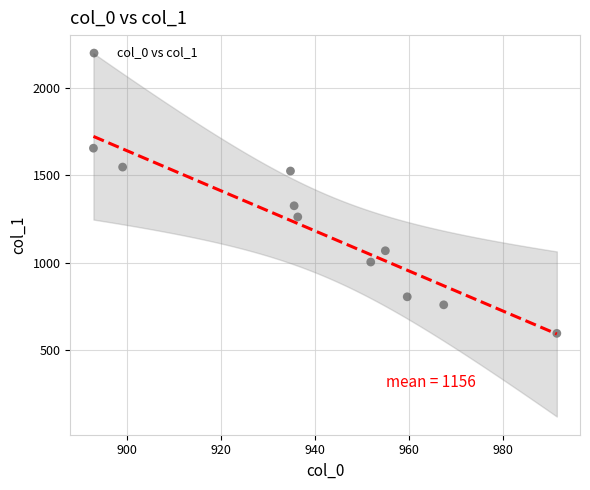

What is the range of X values (max minus min)?

98.6